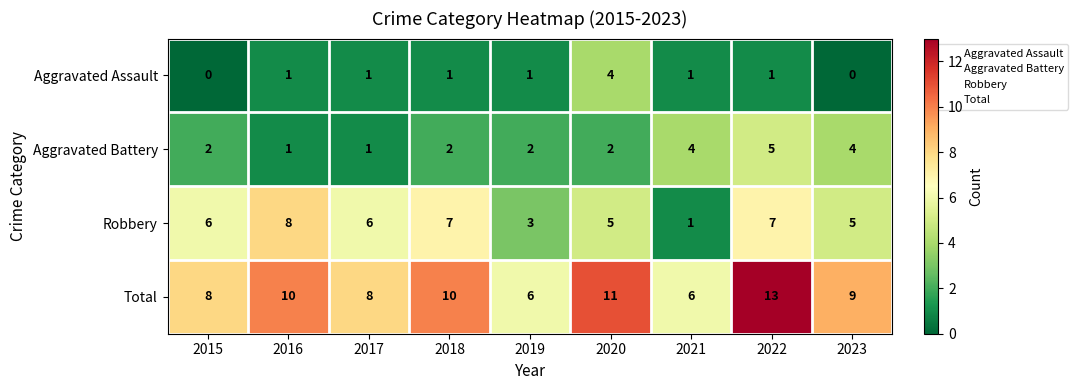

Which category has the highest value across all series?

2022